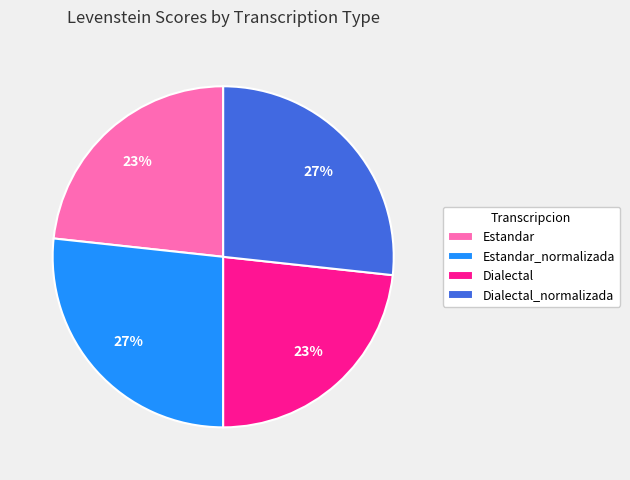

Between Dialectal and Dialectal_normalizada, which is larger?

Dialectal_normalizada